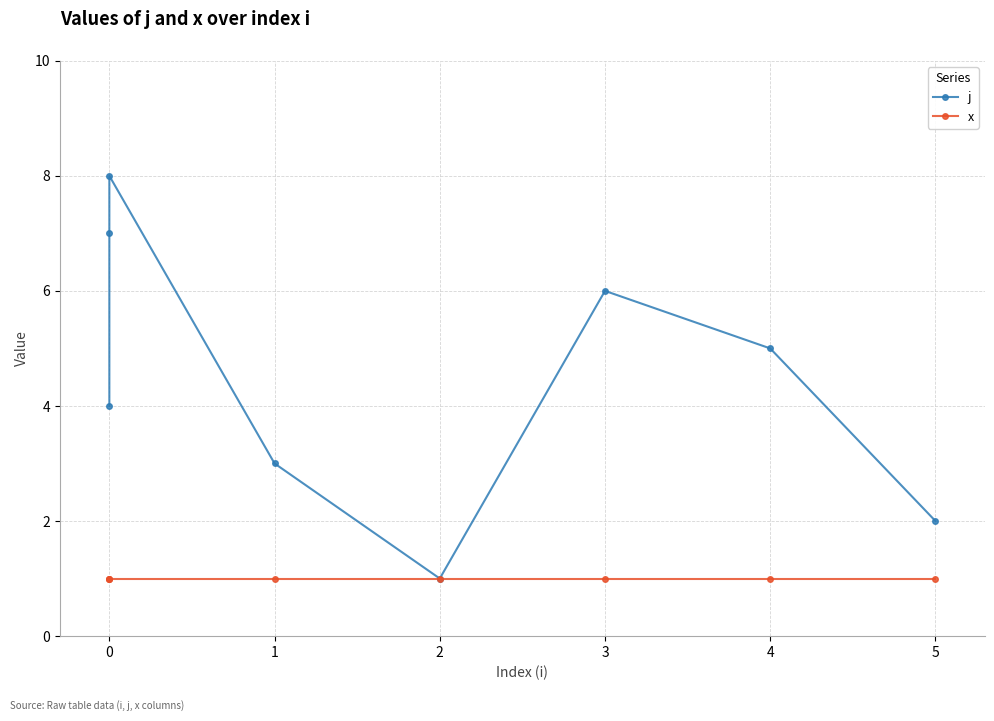

The x series shows 2 at 3. True or false?

False